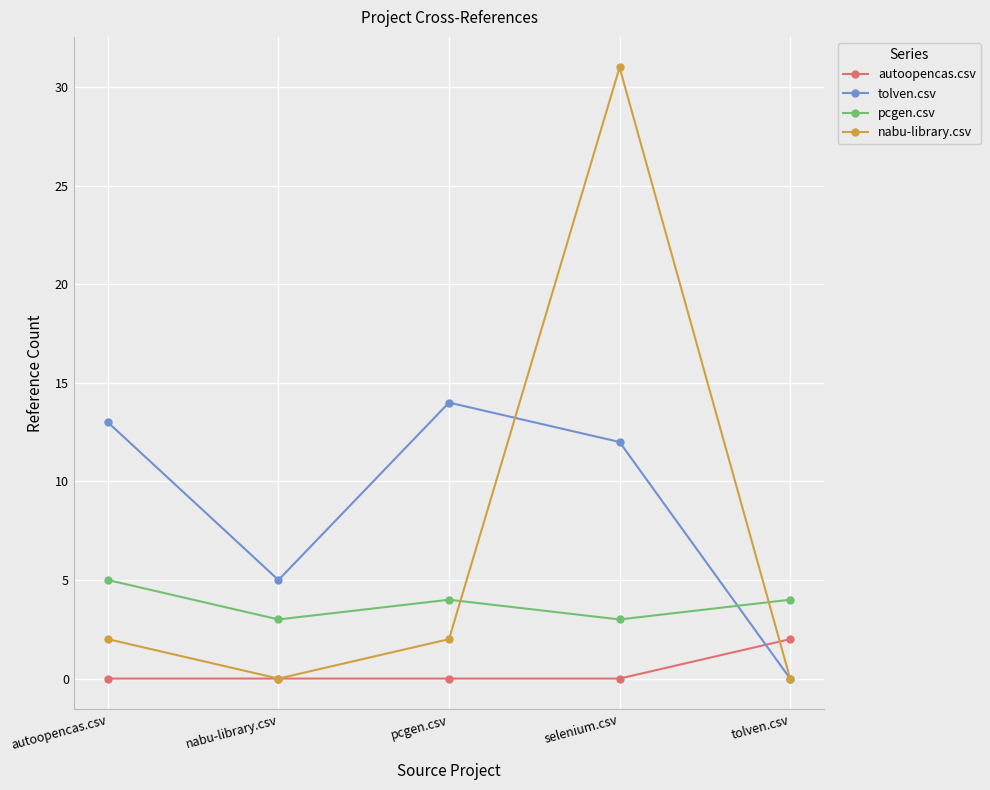

How many intersections are there between pcgen.csv and nabu-library.csv?

2